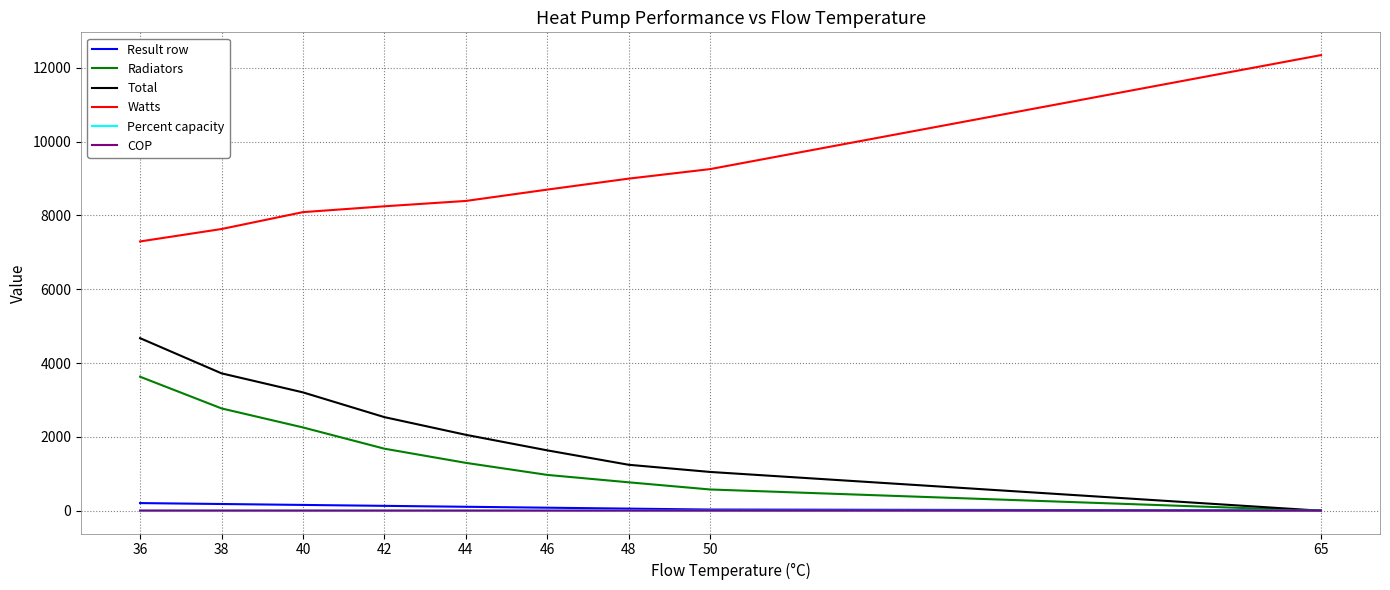

At how many categories does at least one series exceed 11547?

1